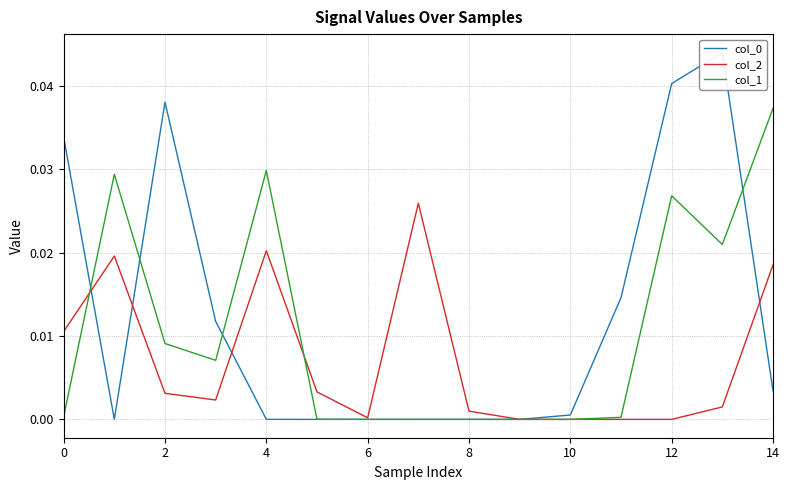

At which label is col_2 closest to 0?

9